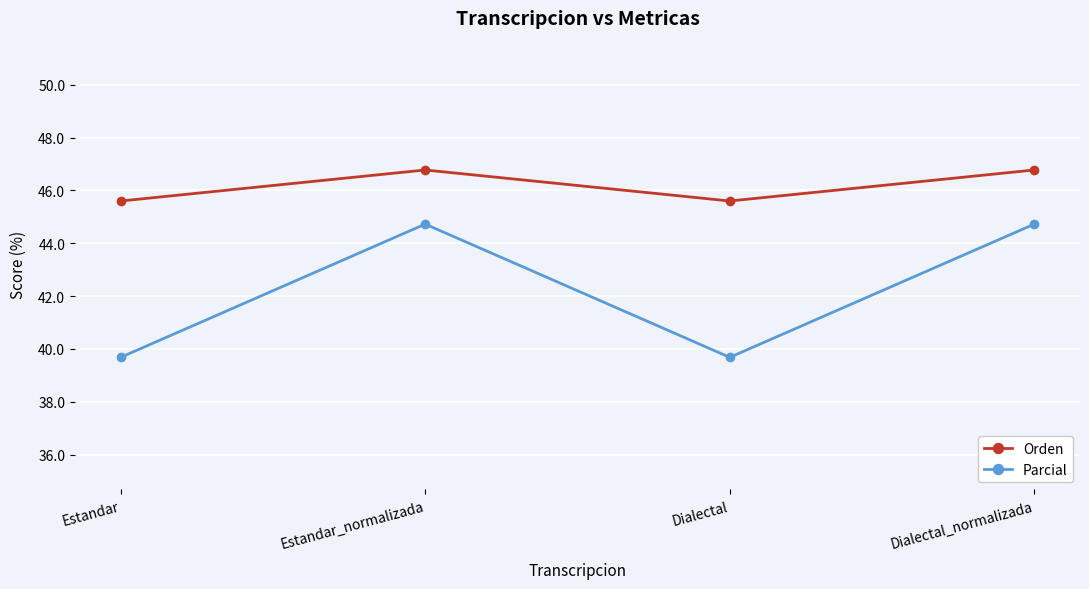

Where is the first local minimum for Parcial?

Dialectal